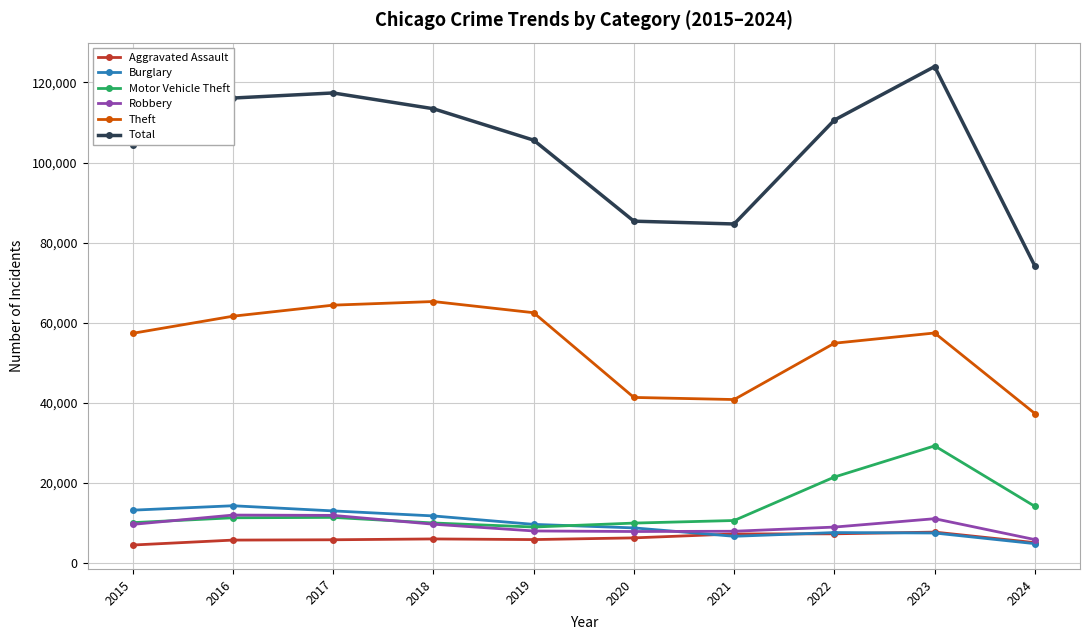

What is the difference between the maximum and minimum values in the Motor Vehicle Theft series?

20269